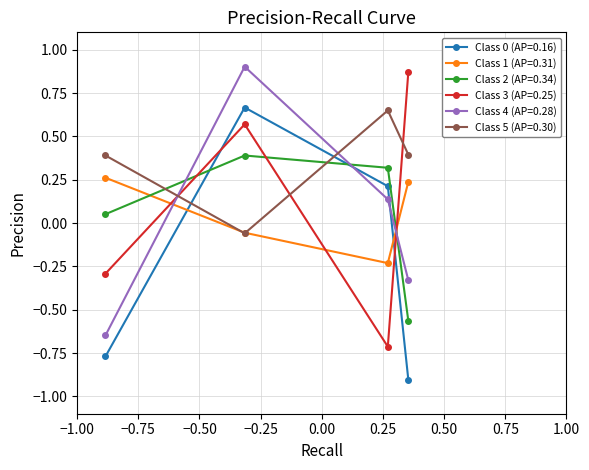

What is the minimum value shown in the chart?

-0.9